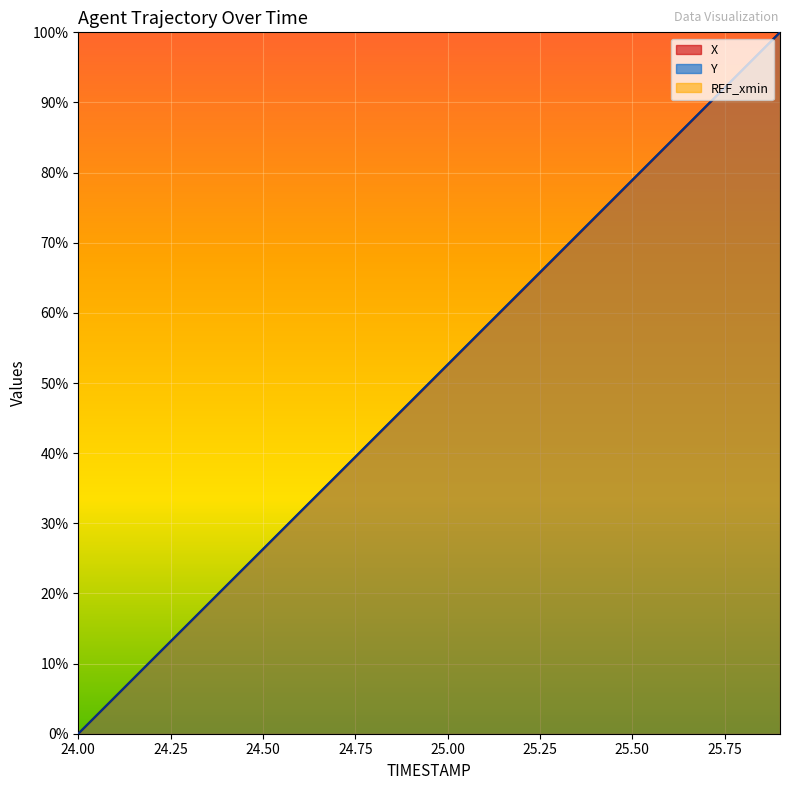

Which series changed the most between 24.7 and 25.1?

Y